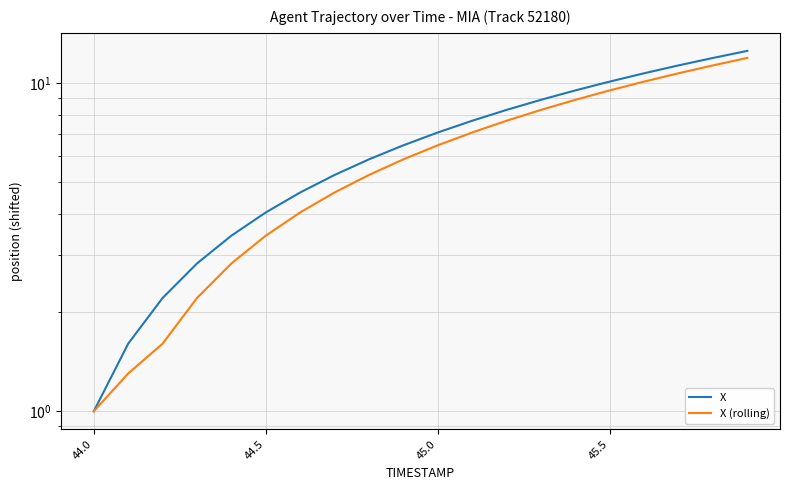

Which label corresponds to the smallest value in the chart?

44.0